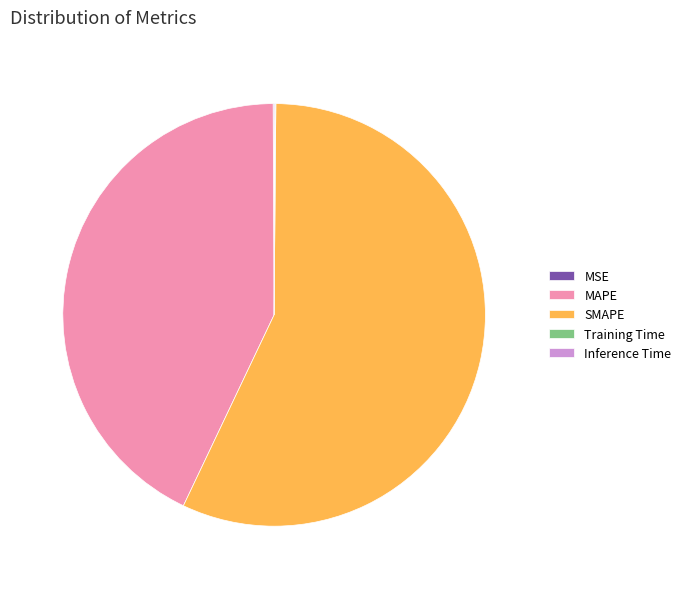

Does any single category account for the majority?

Yes